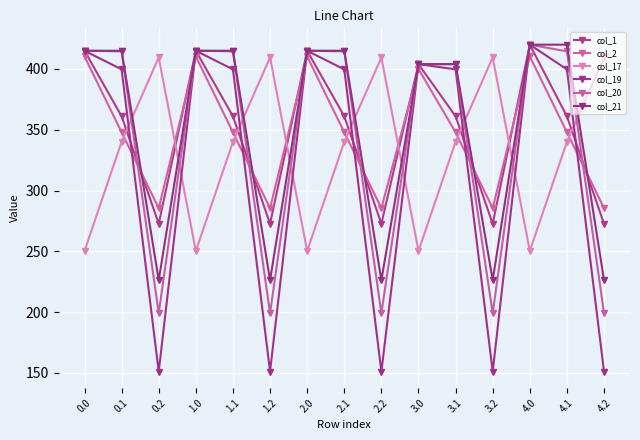

How many times do col_21 and col_1 cross each other?

5